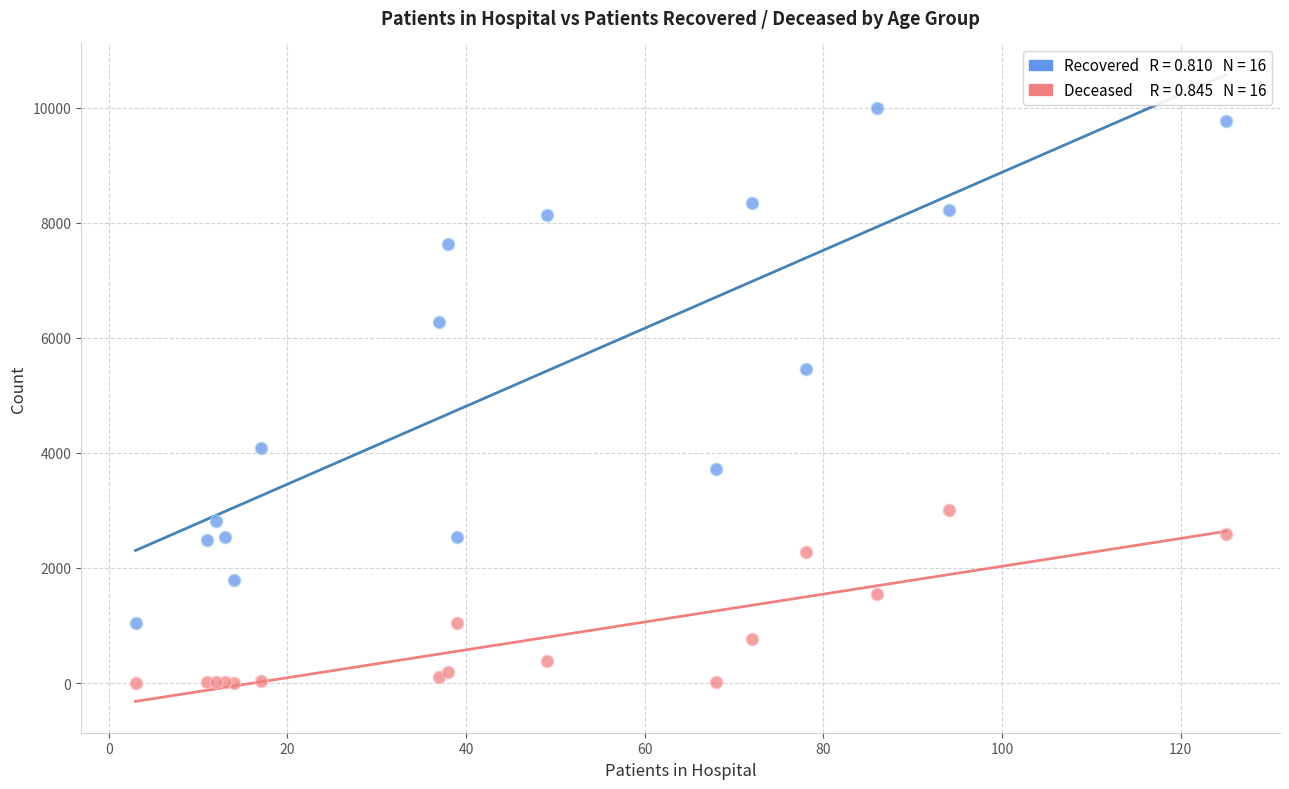

Across all series, what Y value is closest to 4995?

5452